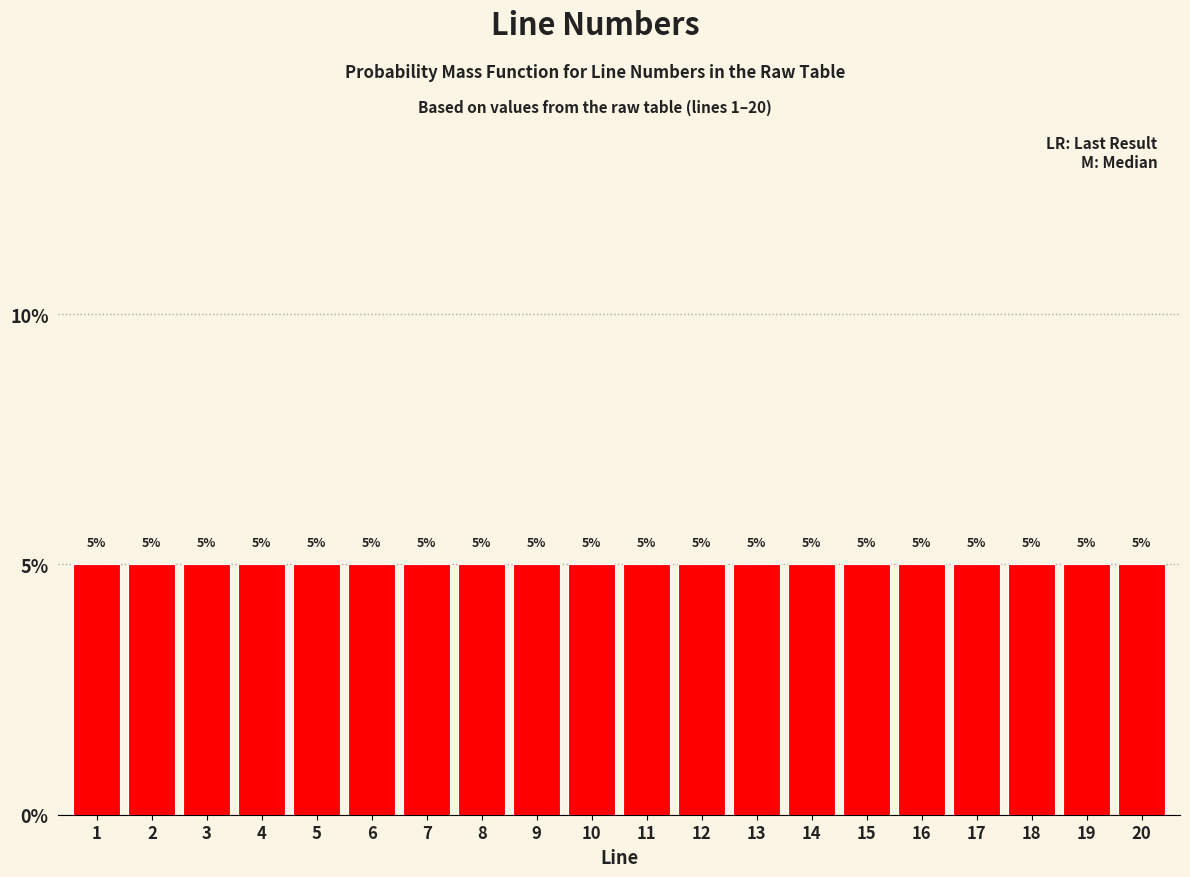

How tall is the bar that spans 5.5 to 6.5 on the x-axis?

5